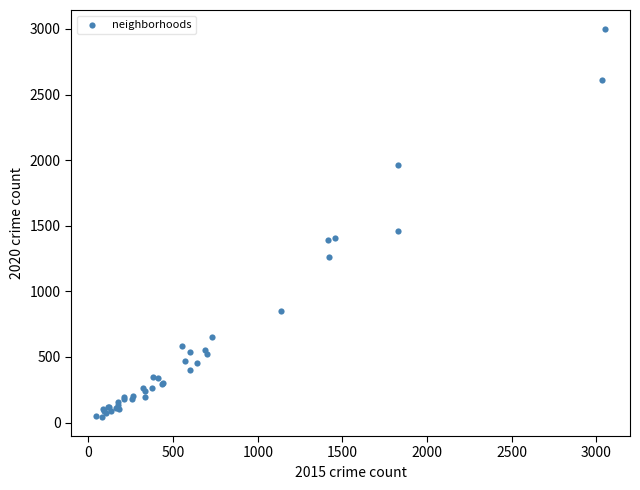

What Y value in the scatter plot is closest to 1521?

1457